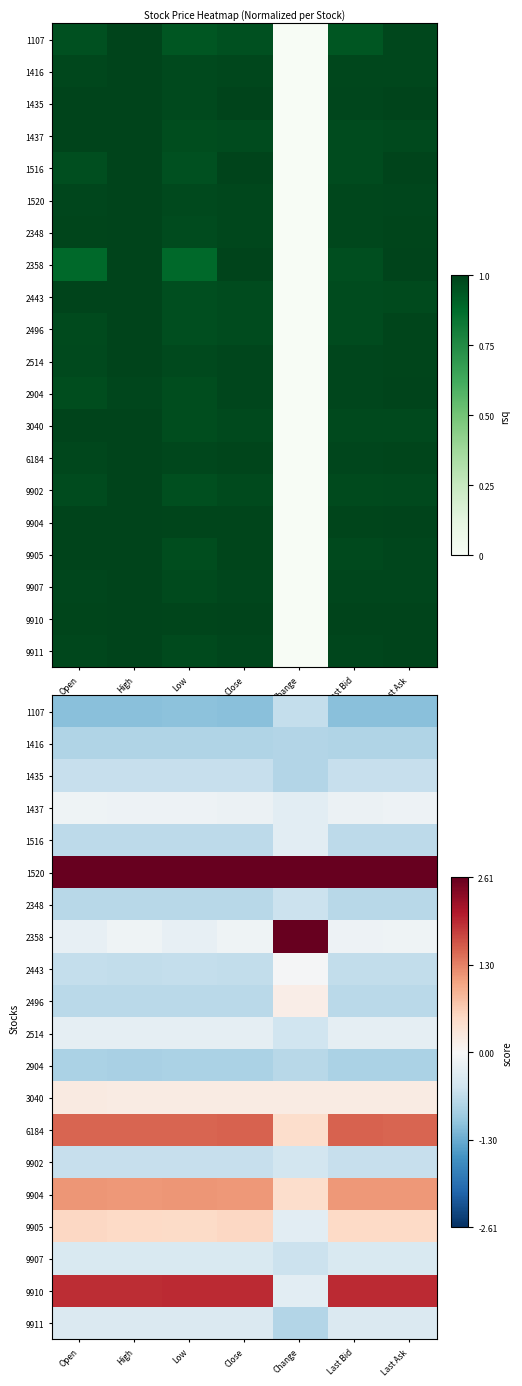

Count the number of categories in the chart.

7